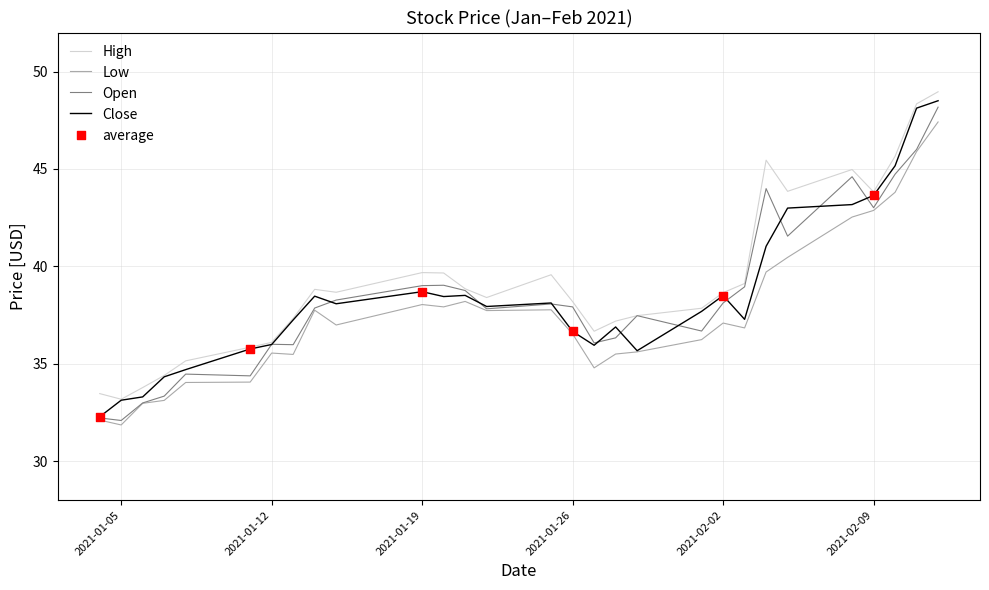

What is the lowest value of the Open series?

32.1